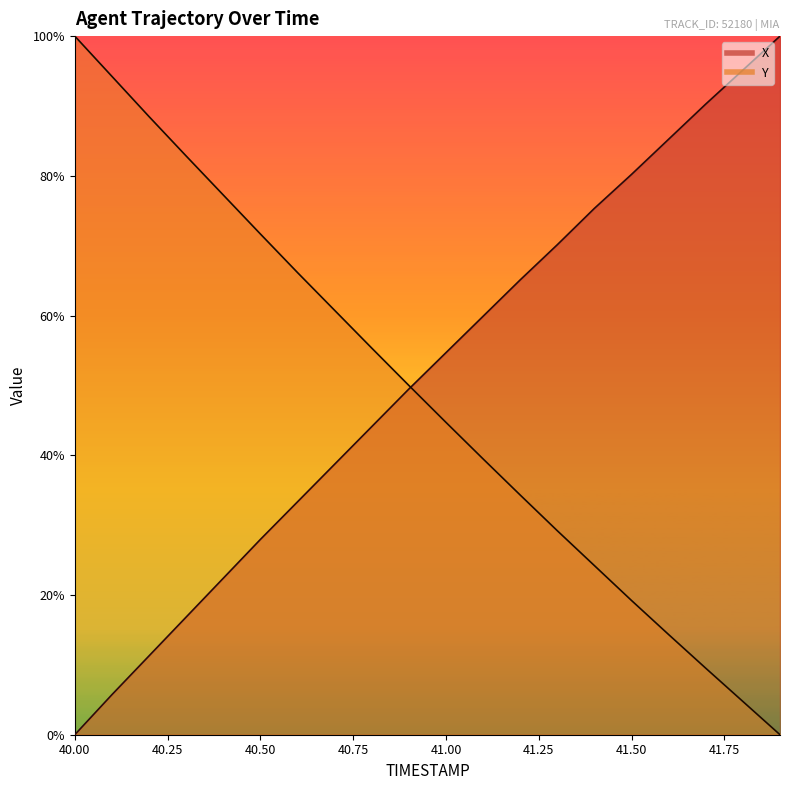

Is it true that X equals 0.3 at 40.6?

True